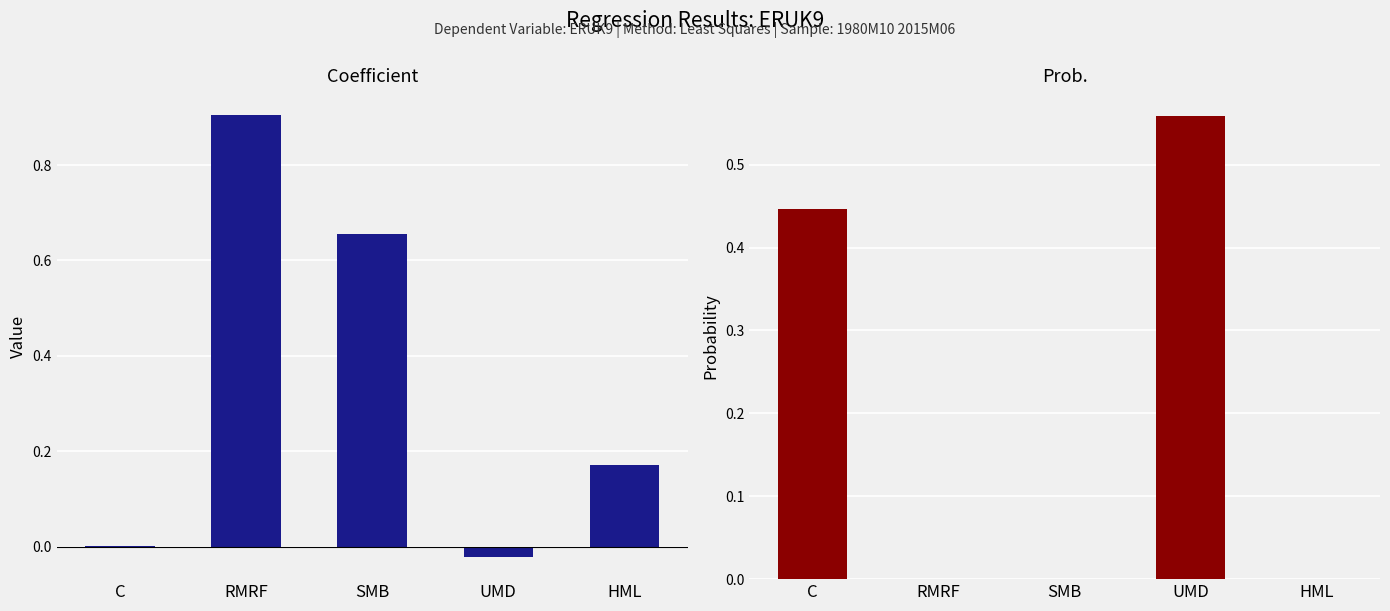

How many values in the Prob. series exceed 0?

3